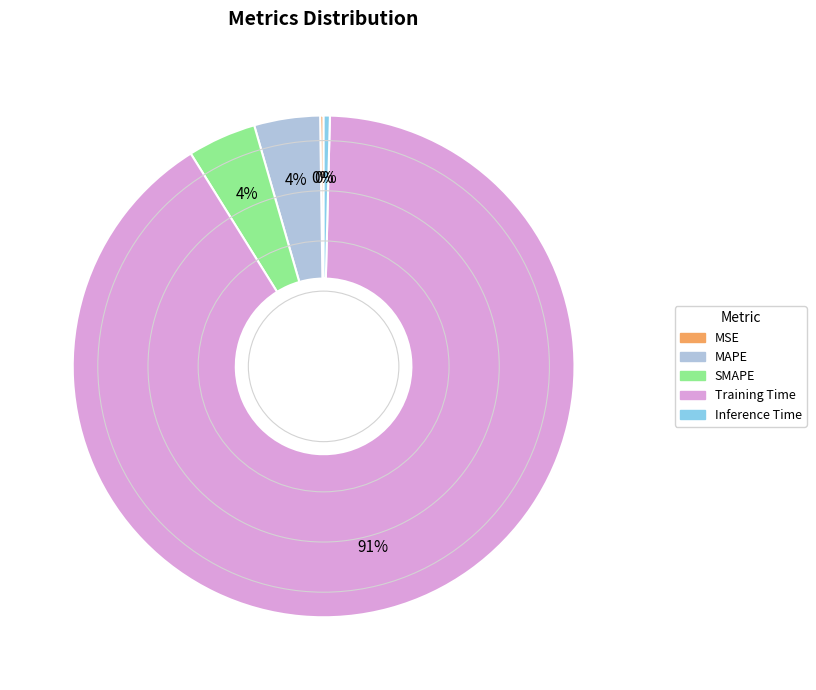

Which category has the biggest portion of the pie?

Training Time